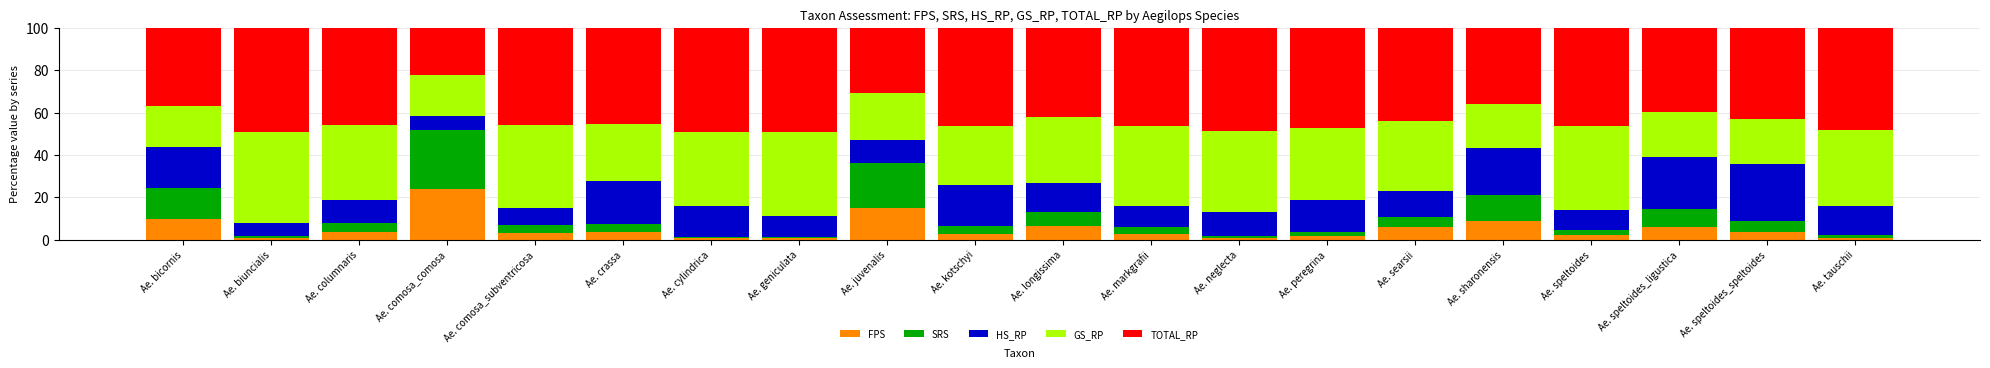

True or false: FPS has a value of 7.4 at Ae. juvenalis.

False